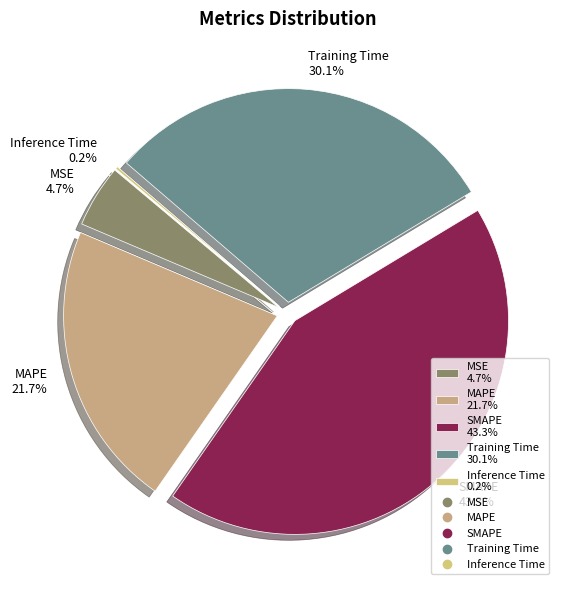

What percentage is the MAPE slice, to the nearest percent?

22%